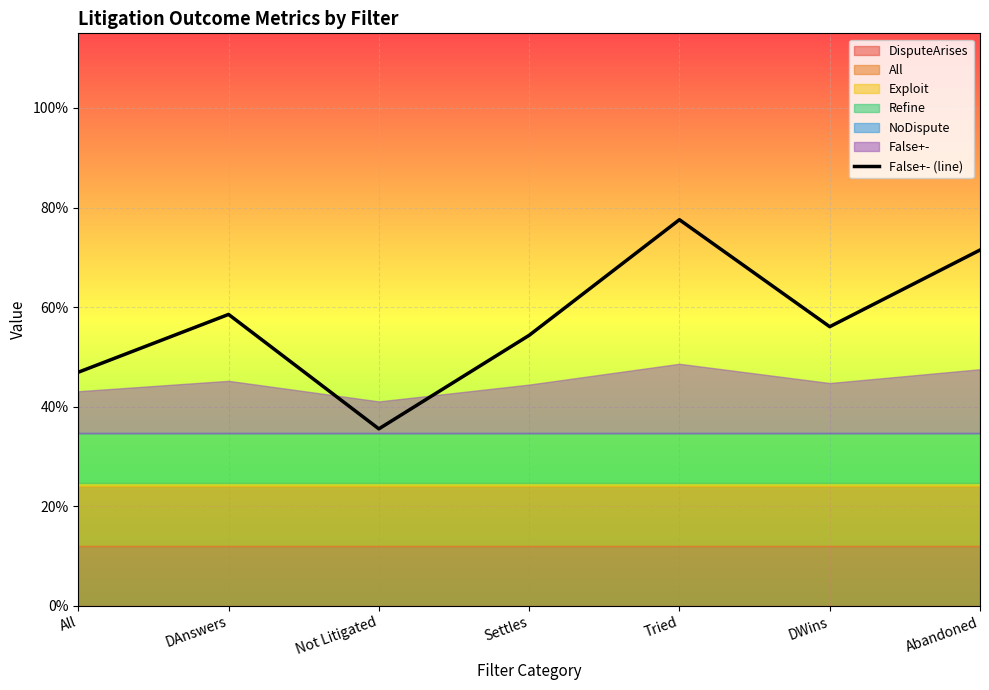

How many values are between 0 and 1?

7